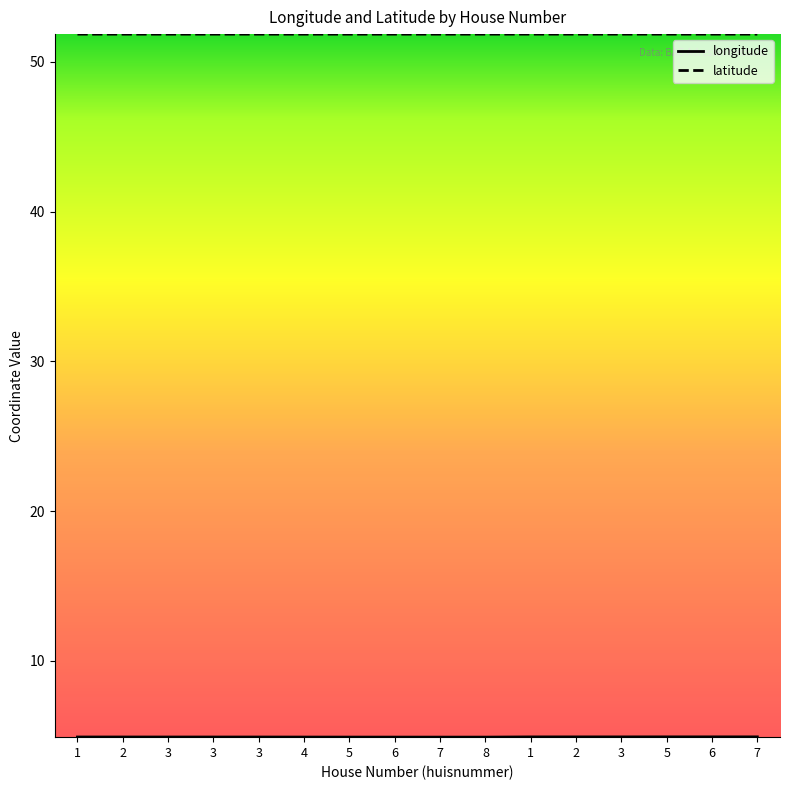

Which series has the largest total across all categories?

latitude